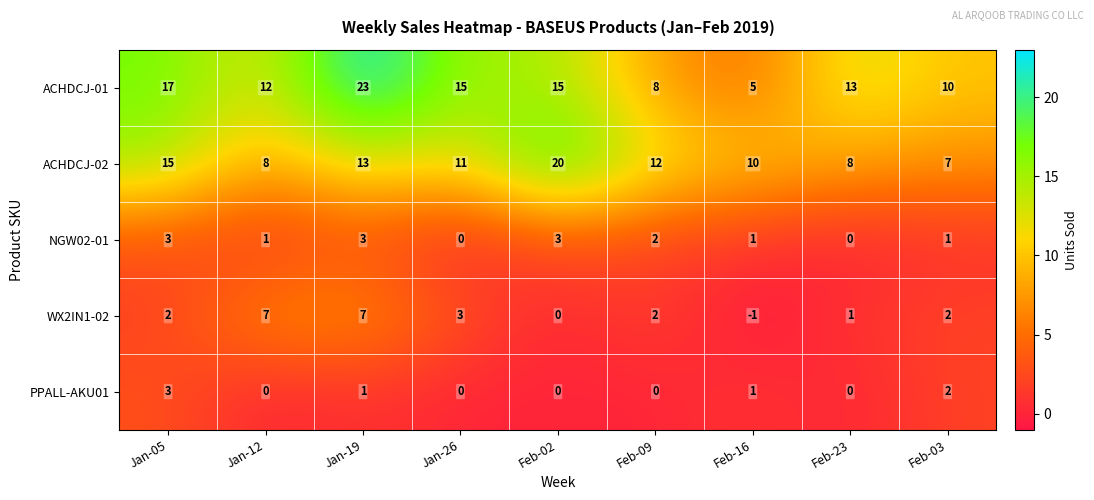

At which category does the chart reach its peak across all series?

Jan-19